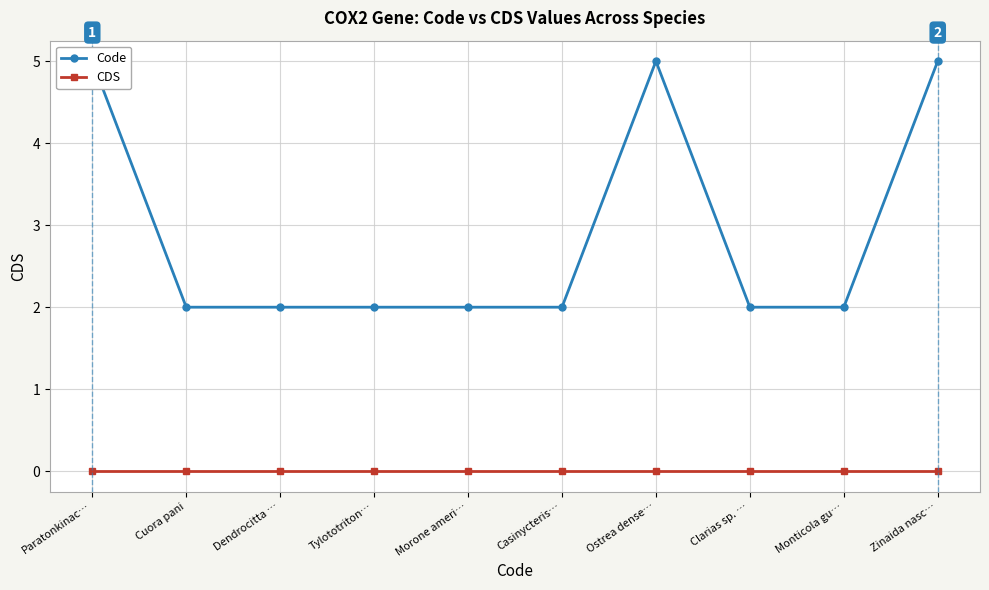

At Casinycteris…, list the series in order from largest to smallest.

Code, CDS